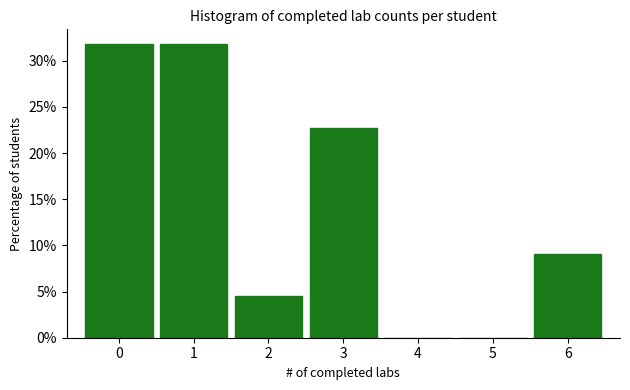

Reading left to right, list every bar in this chart as the range it spans on the x-axis followed by its height. The values are not printed on the chart, so give them approximately, as read against the axis.

-0.5 to 0.5: 32.0
0.5 to 1.5: 32.0
1.5 to 2.5: 4.5
2.5 to 3.5: 22.5
3.5 to 4.5: 0
4.5 to 5.5: 0
5.5 to 6.5: 9.0